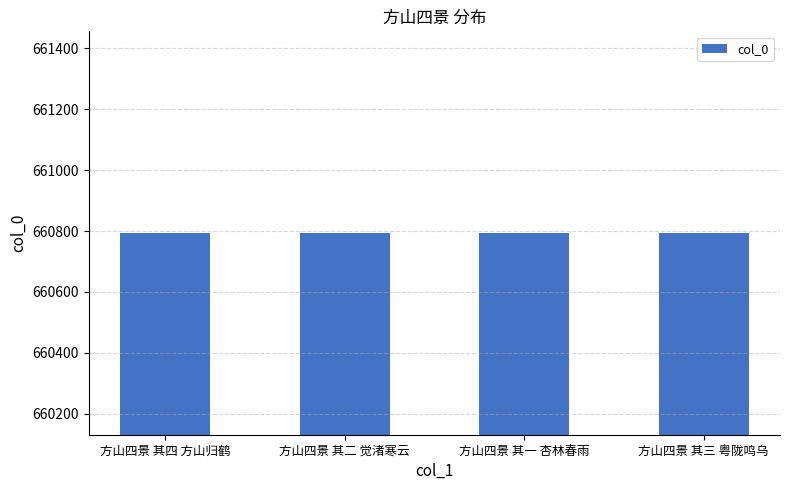

What is the label of the 3rd bar from the left?

方山四景 其一 杏林春雨